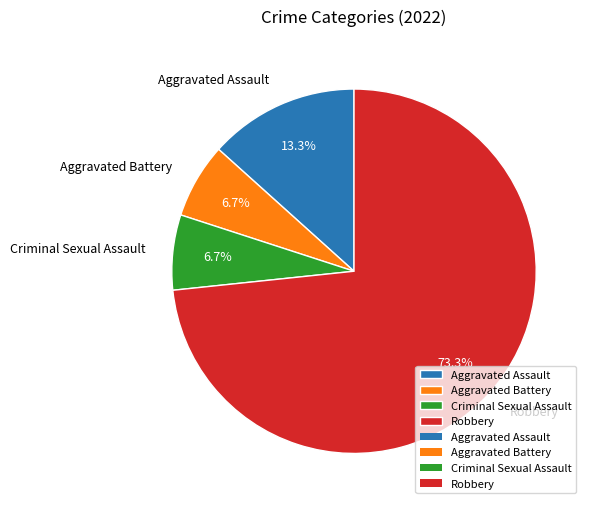

The Criminal Sexual Assault slice represents 16% of the pie. True or false?

False